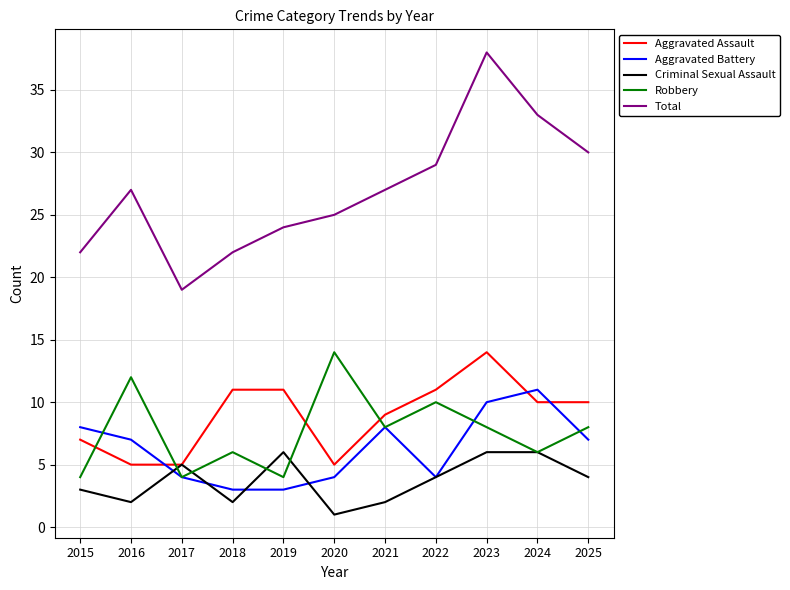

True or false: Total and Criminal Sexual Assault intersect in this chart.

False